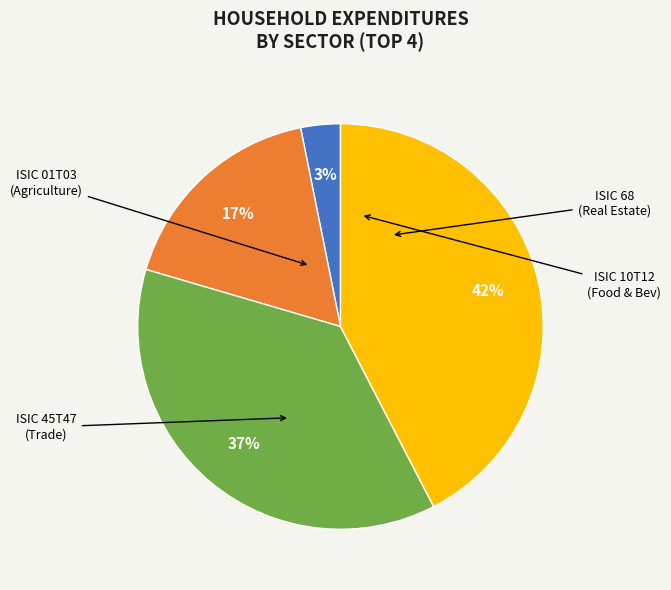

To the nearest percent, what is the difference between the largest and smallest slice percentages?

39%